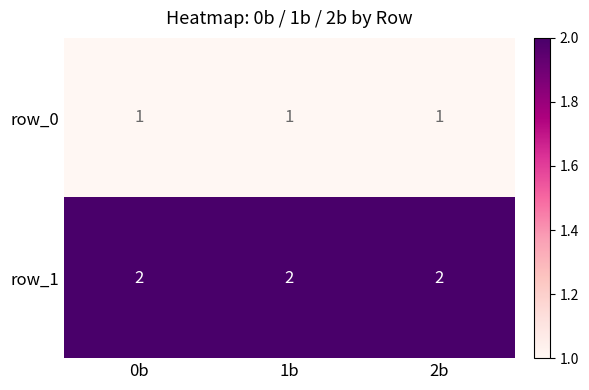

True or false: row_1 has a value of 0 at 0b.

False